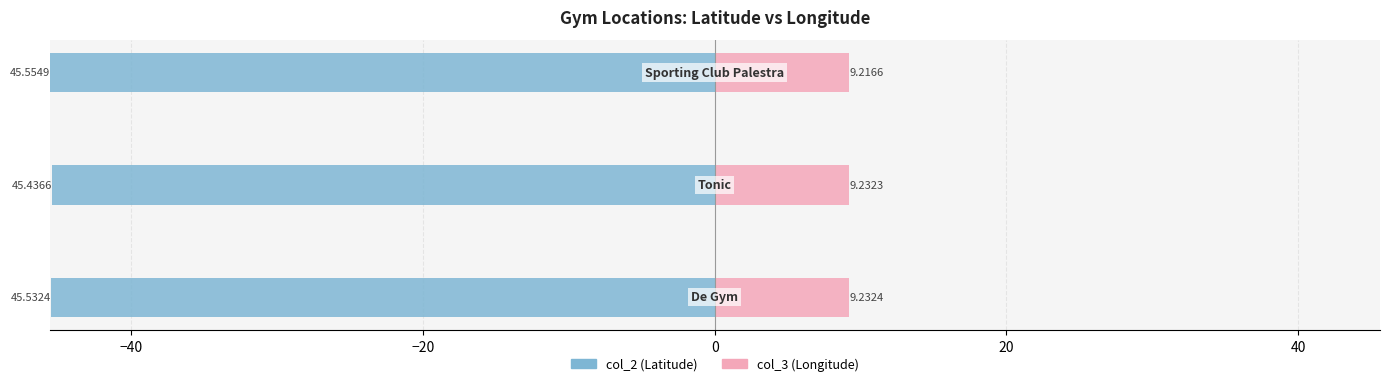

The col_3 (Longitude) series shows 15.9 at −20. True or false?

False